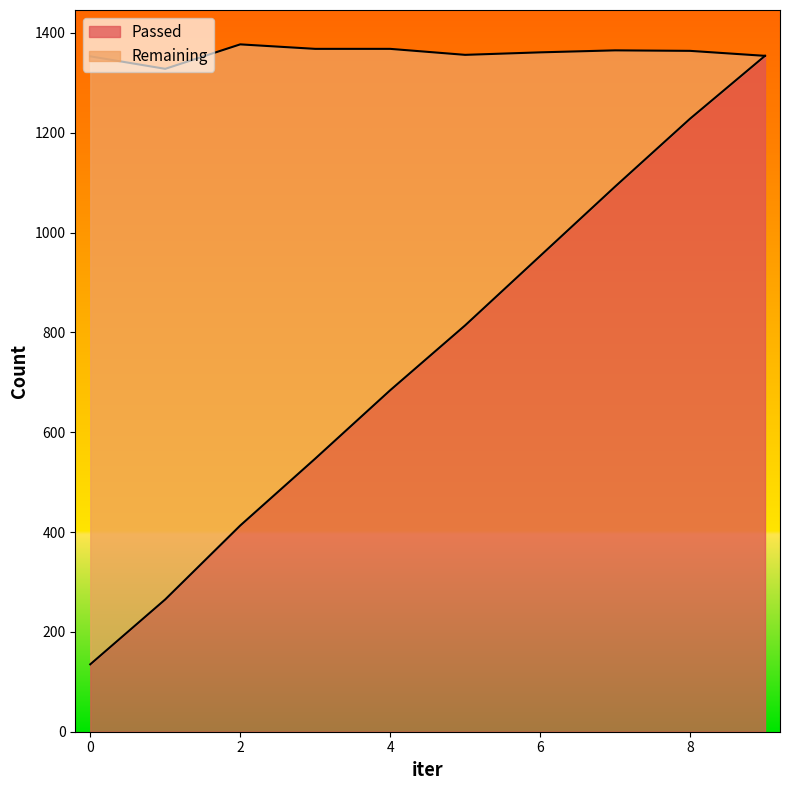

What is the minimum value shown in the chart?

135